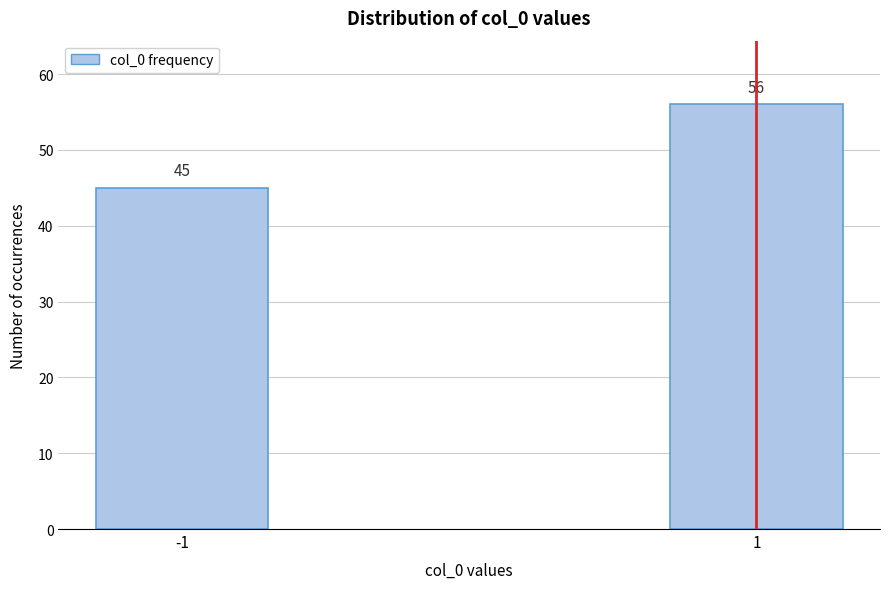

Reading left to right, list all the values displayed in this chart.

45	56